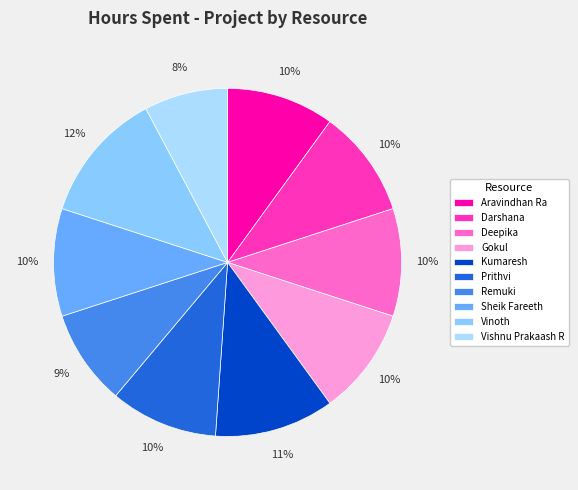

How many slices are in this pie chart?

10